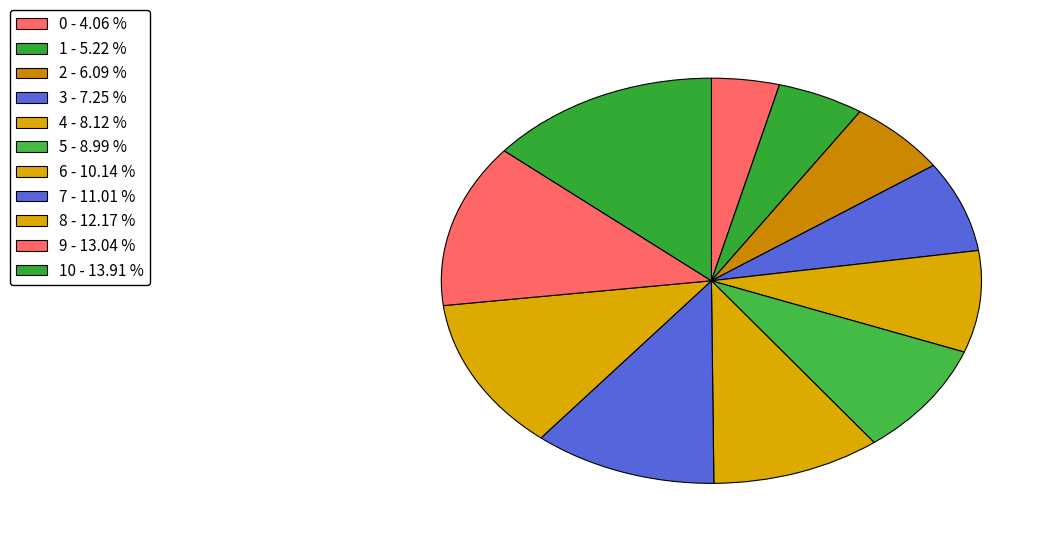

How many slices are in this pie chart?

11